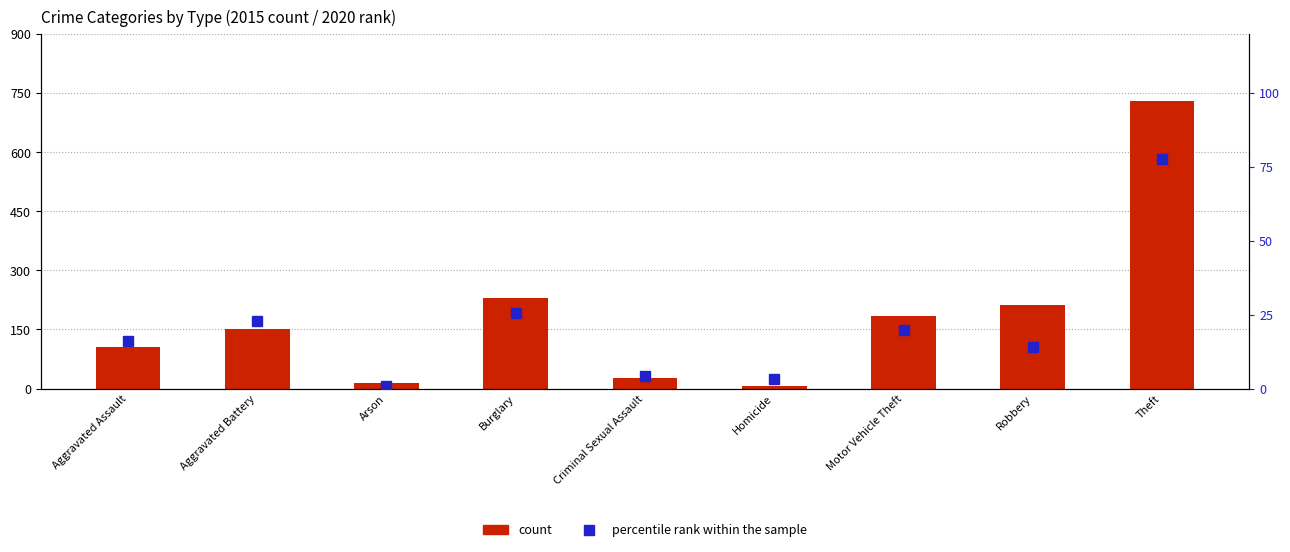

How many groups of bars are there?

9